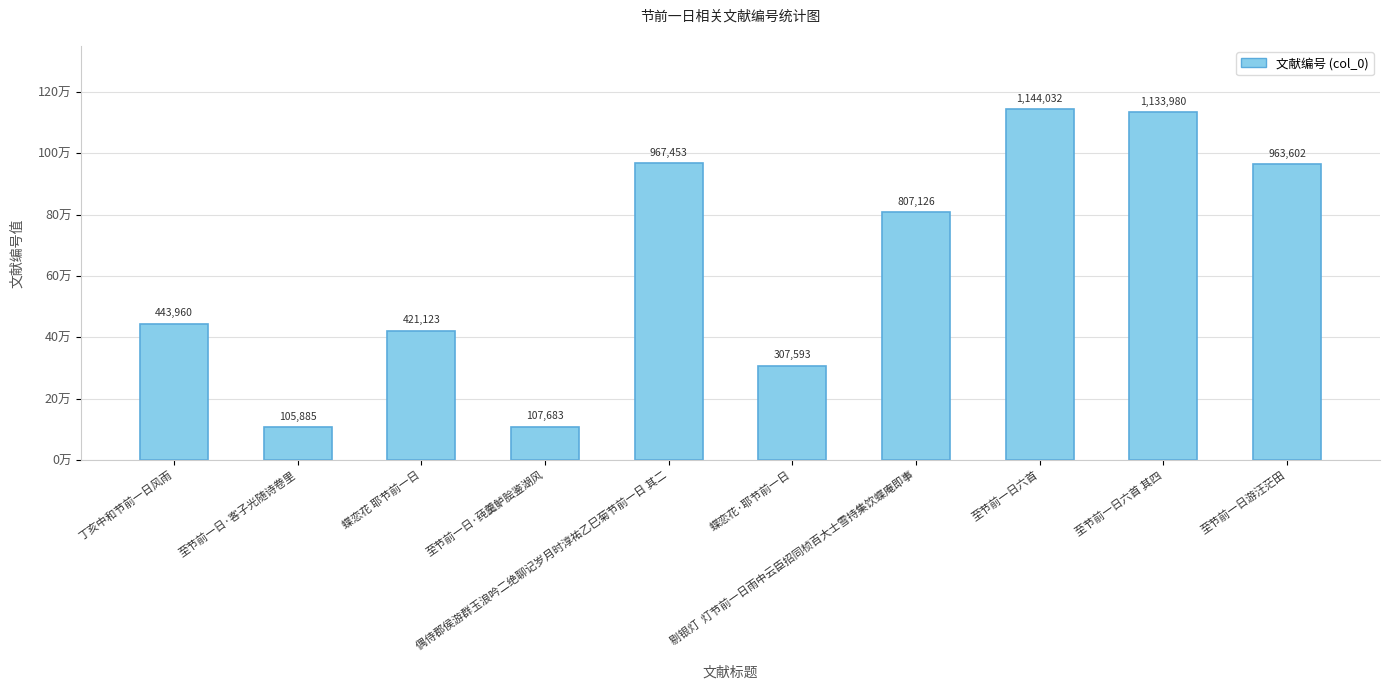

List the labels in order of value, largest first.

至节前一日六首, 至节前一日六首 其四, 偶侍郡侯游群玉浪吟二绝聊记岁月时淳祐乙巳菊节前一日 其二, 至节前一日游汪茫田, 剔银灯  灯节前一日雨中云臣招同桢百大士雪持集饮蝶庵即事, 丁亥中和节前一日风雨, 蝶恋花 耶节前一日, 蝶恋花·耶节前一日, 至节前一日·莼羹鲈脍鉴湖风, 至节前一日·客子光随诗卷里